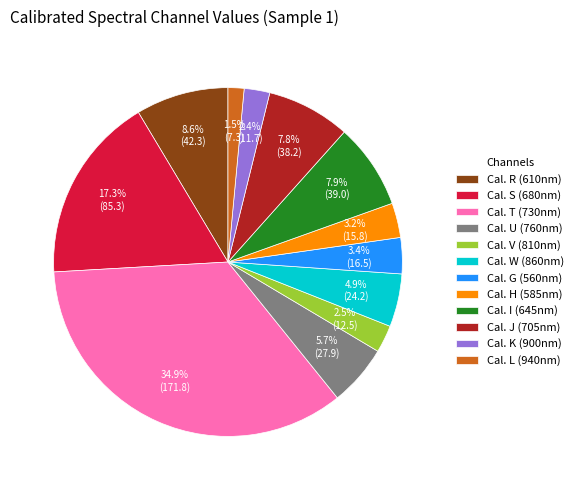

How much of the chart is everything except Cal. V (810nm)?

97.5%